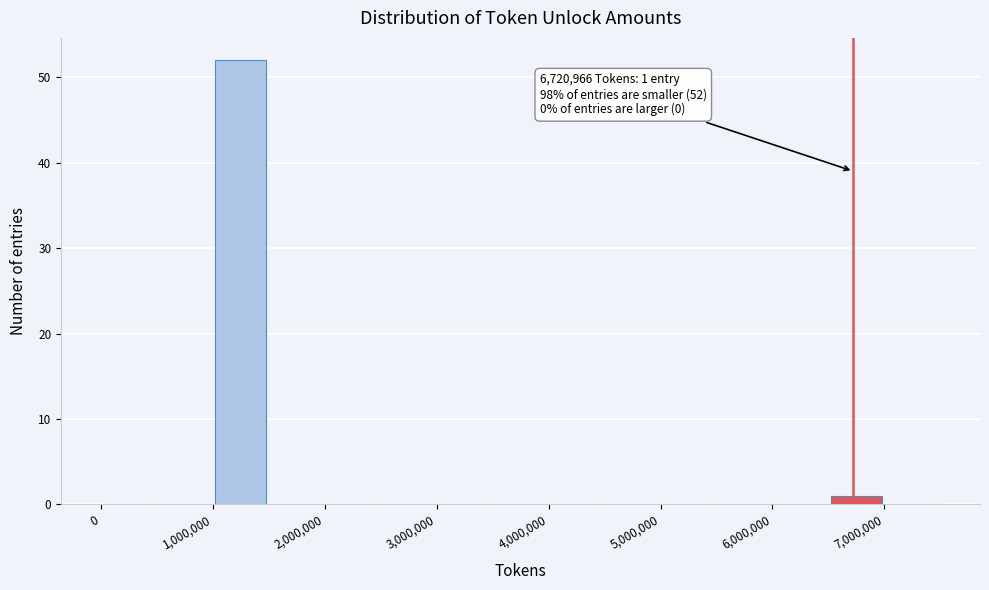

Over which range of the x-axis is the bar tallest?

1000000 to 1500000